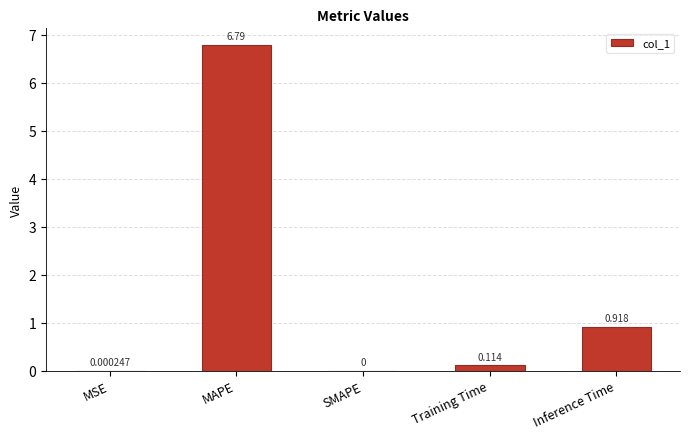

What is the change in value from SMAPE to Training Time?

+0.1